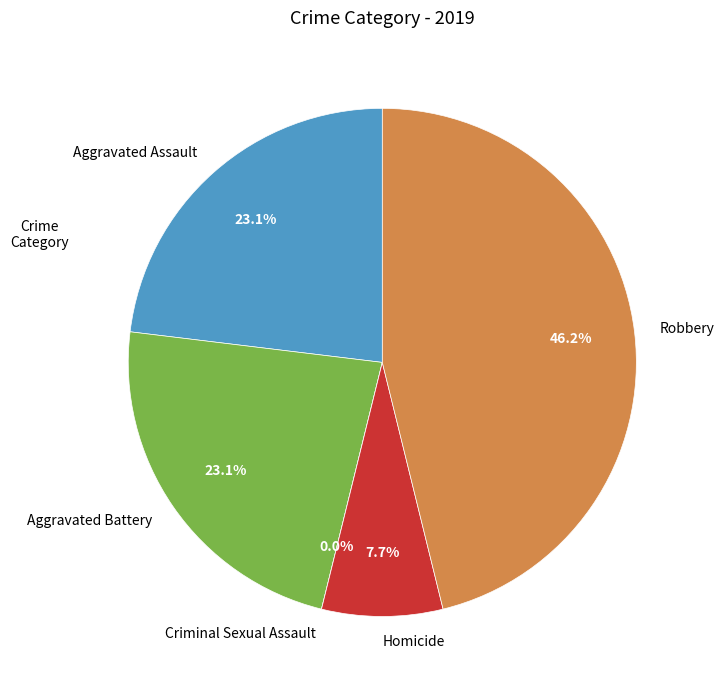

Between Aggravated Battery and Homicide, which is larger?

Aggravated Battery